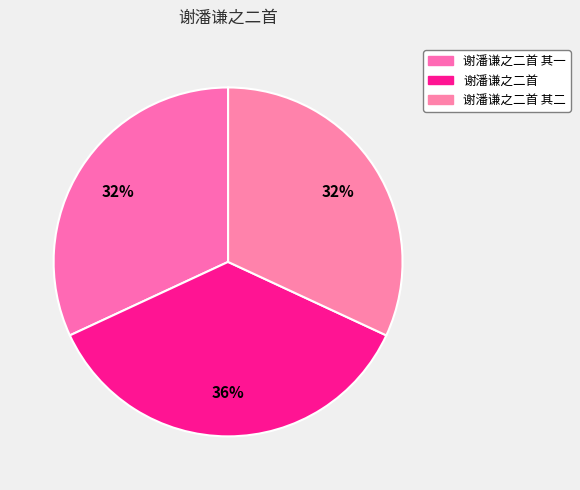

Is the sum of 谢潘谦之二首 其一 and 谢潘谦之二首 其二 greater than half?

Yes